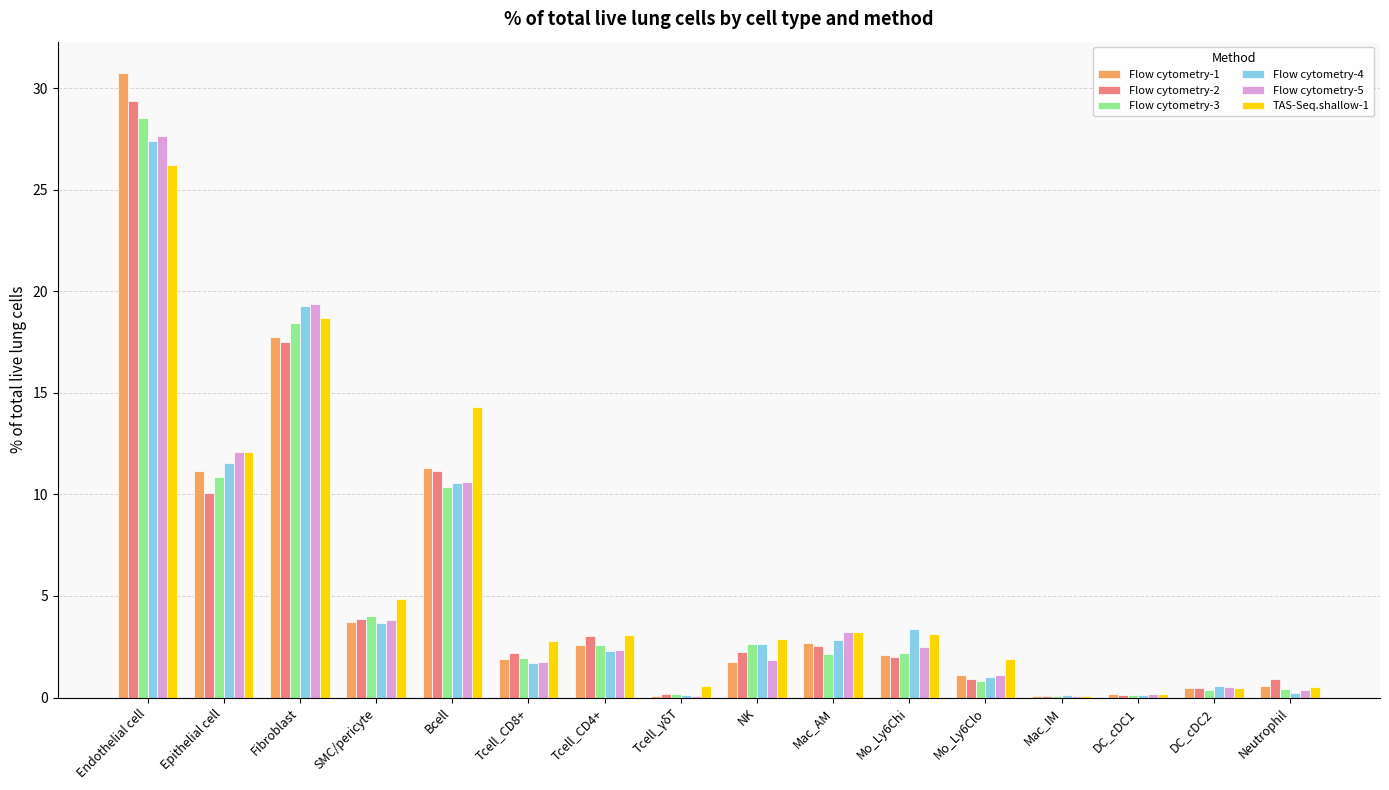

Where is Flow cytometry-1 nearest to the value 15?

Fibroblast